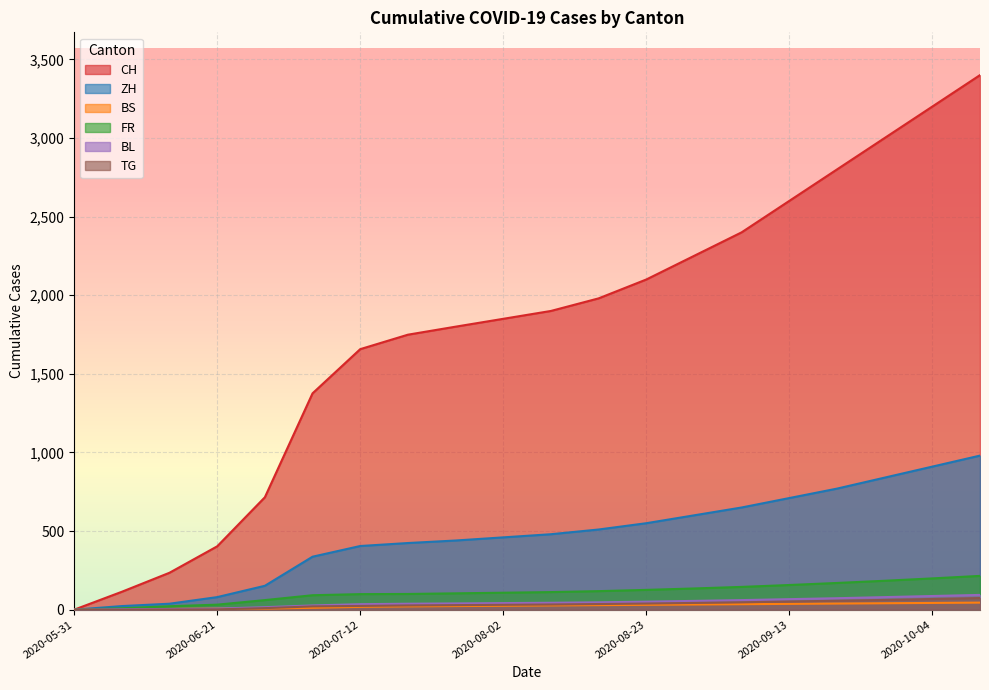

At 2020-06-21, list the series in order from smallest to largest.

TG, BS, BL, FR, ZH, CH